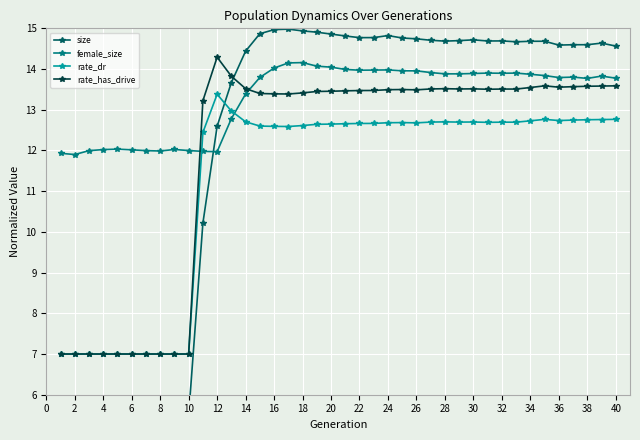

True or false: rate_dr and rate_has_drive intersect in this chart.

False